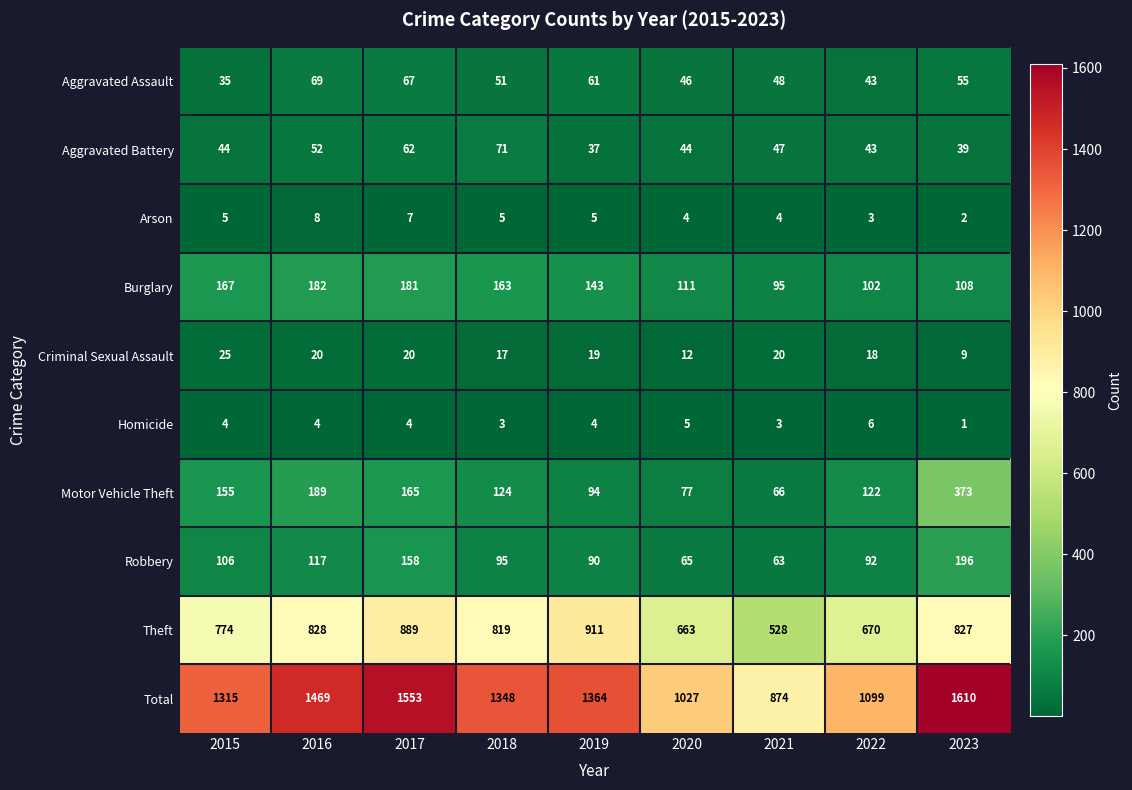

What is the difference between the maximum and second lowest values in the Criminal Sexual Assault series?

13